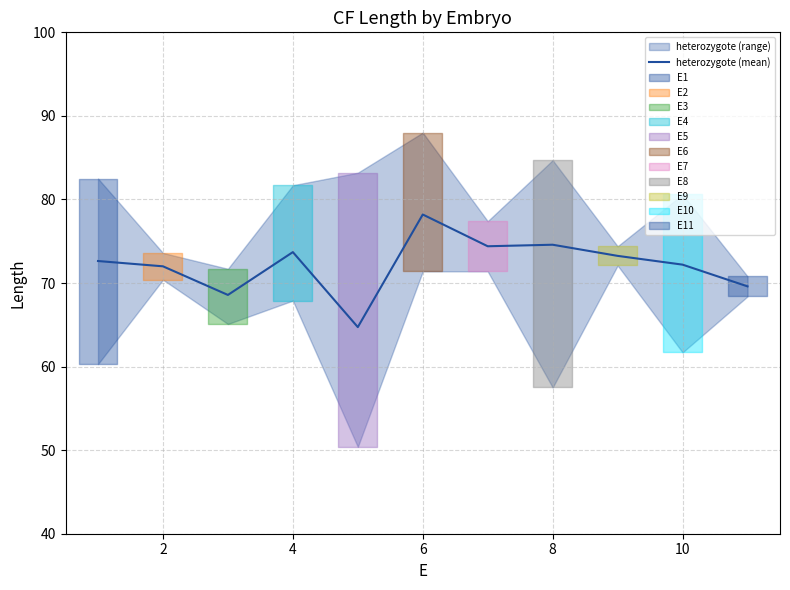

At which label is the value closest to 71?

2